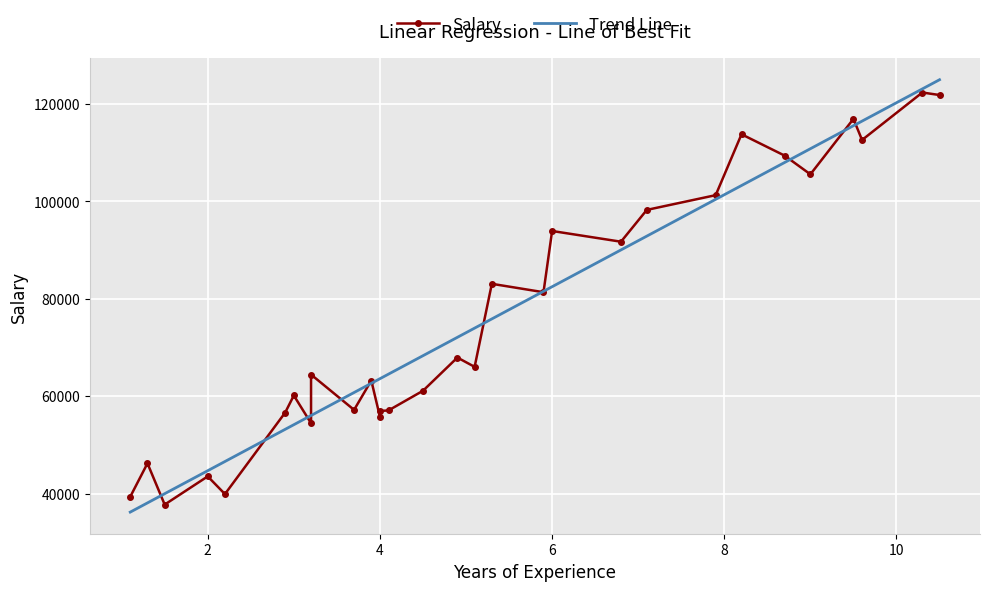

What is the minimum value for Trend Line?

36187.2